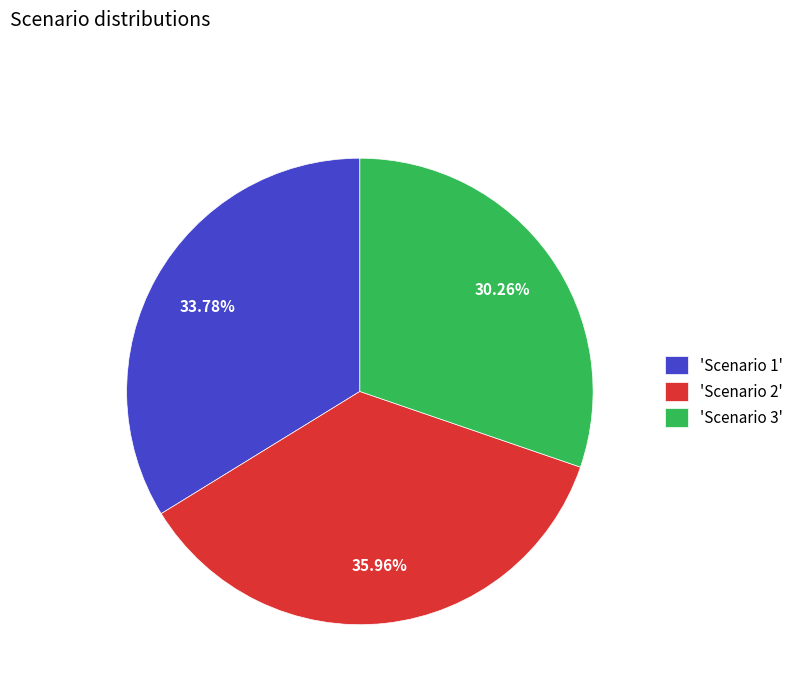

Which slice is the smallest?

'Scenario 3'